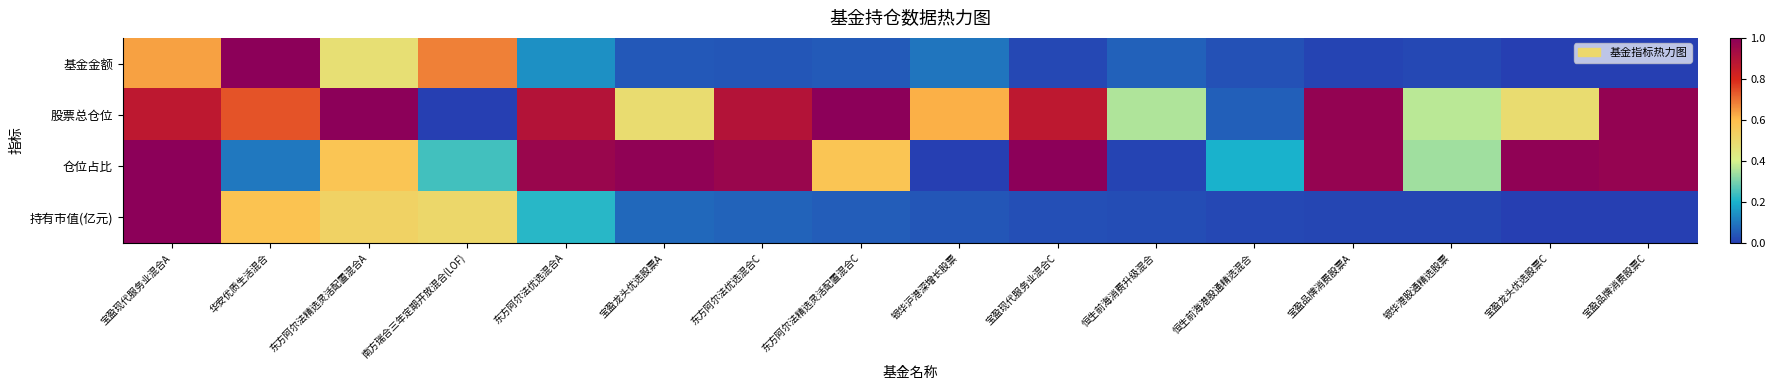

What is the maximum value shown in the chart?

1.0